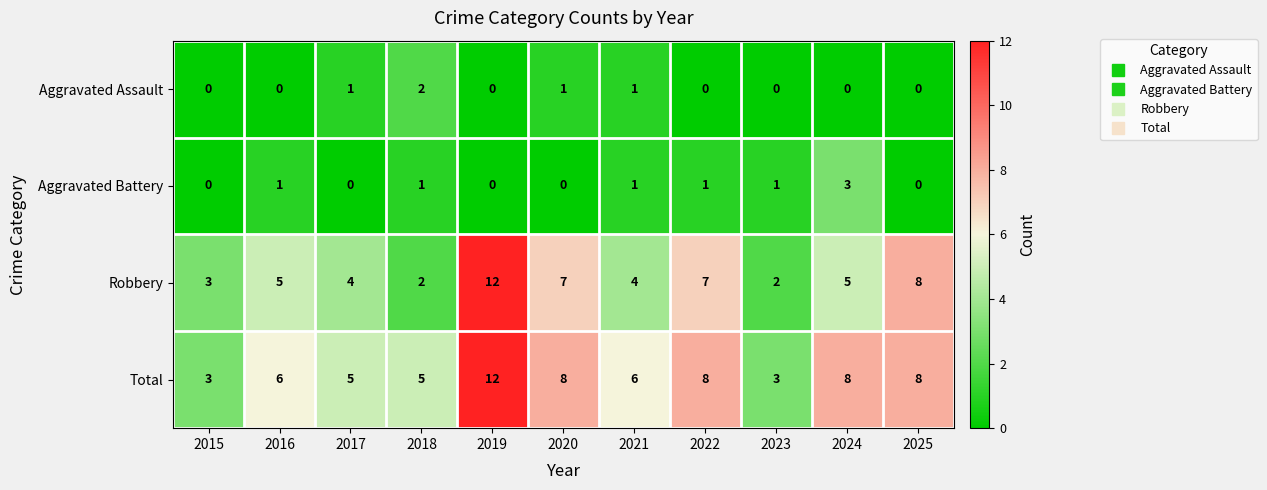

At which category does the chart reach its peak across all series?

2019